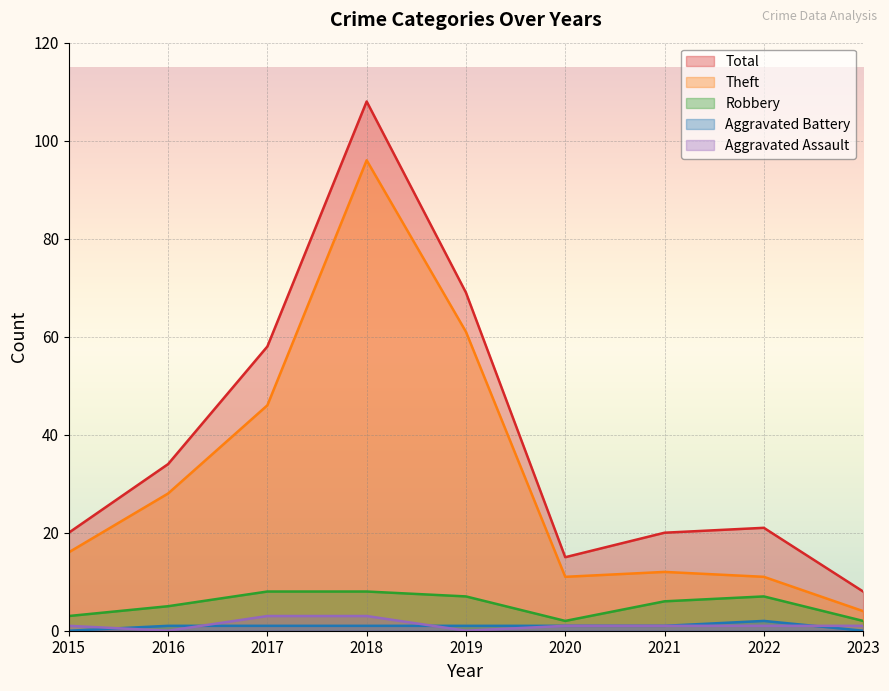

Where is Robbery nearest to the value 5?

2016